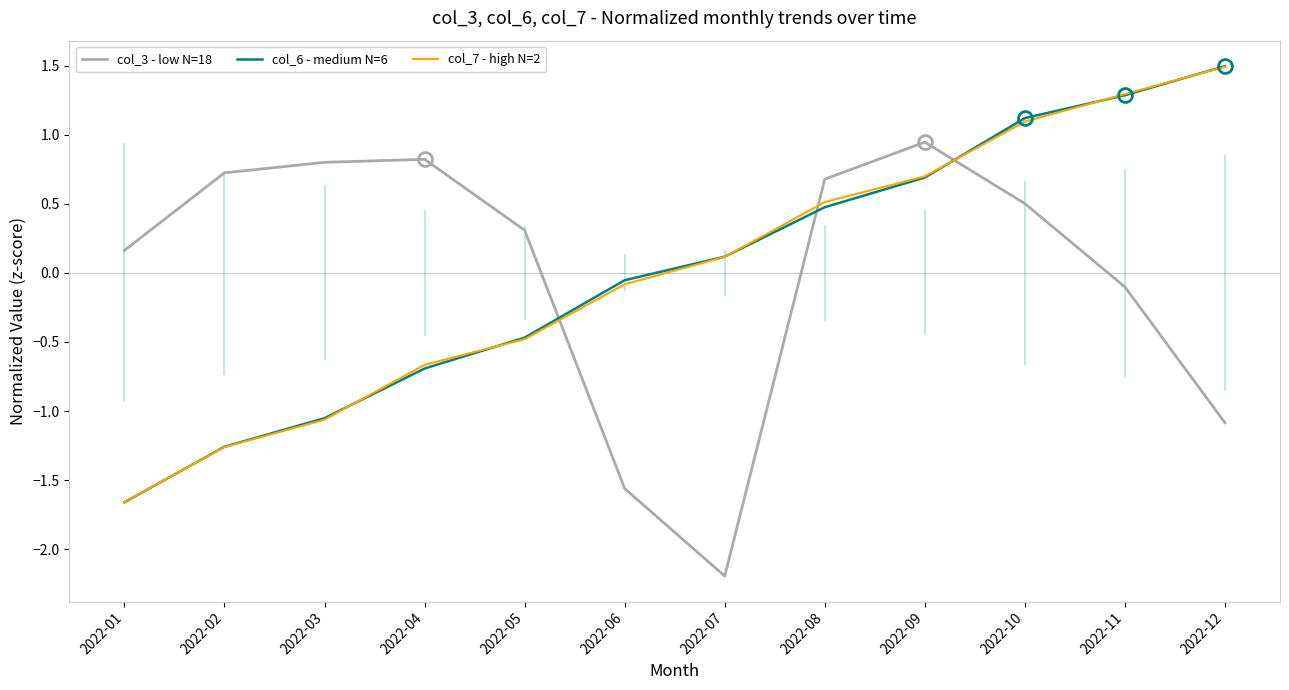

What is the greatest value displayed?

1.5